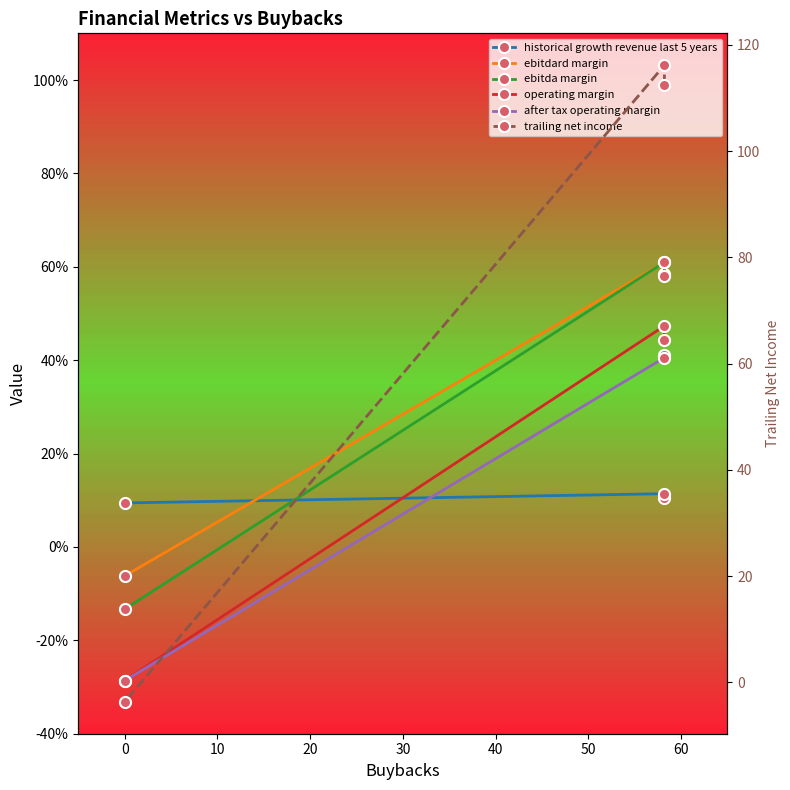

What is the difference between the maximum and minimum values in the ebitda margin series?

0.7